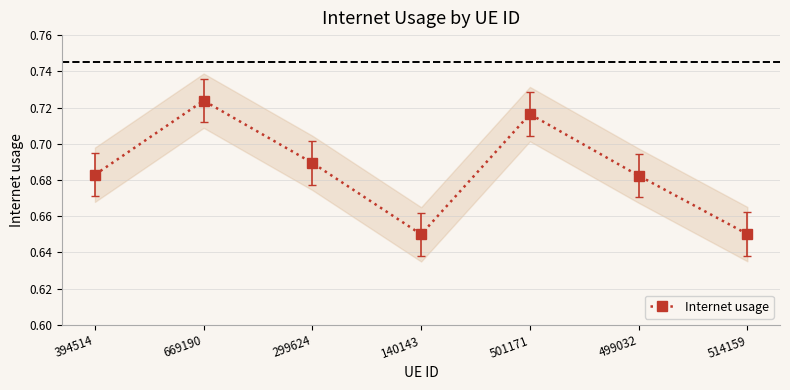

Reading left to right, what are all the values shown in this chart?

0.7	0.7	0.7	0.7	0.7	0.7	0.7